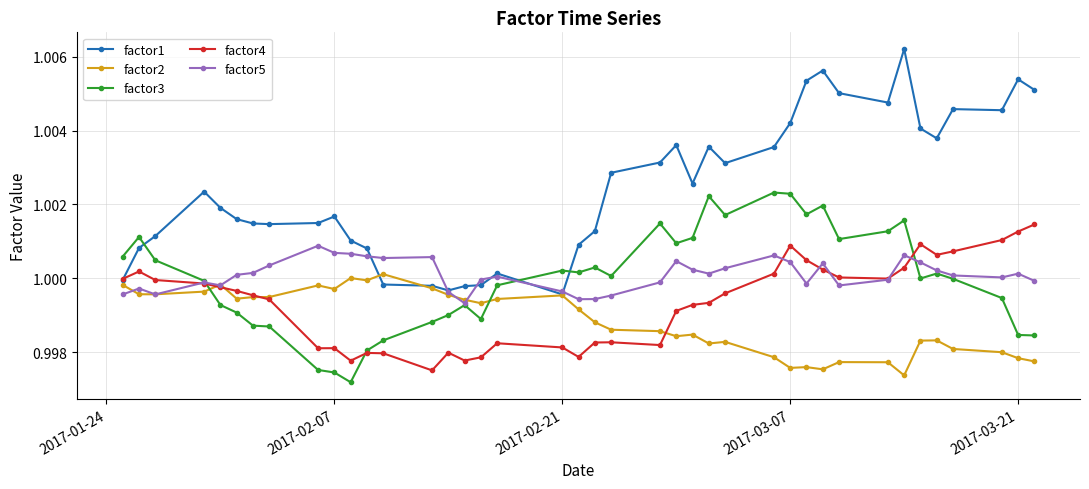

True or false: factor4 has more than 0 points higher than both neighbors.

True